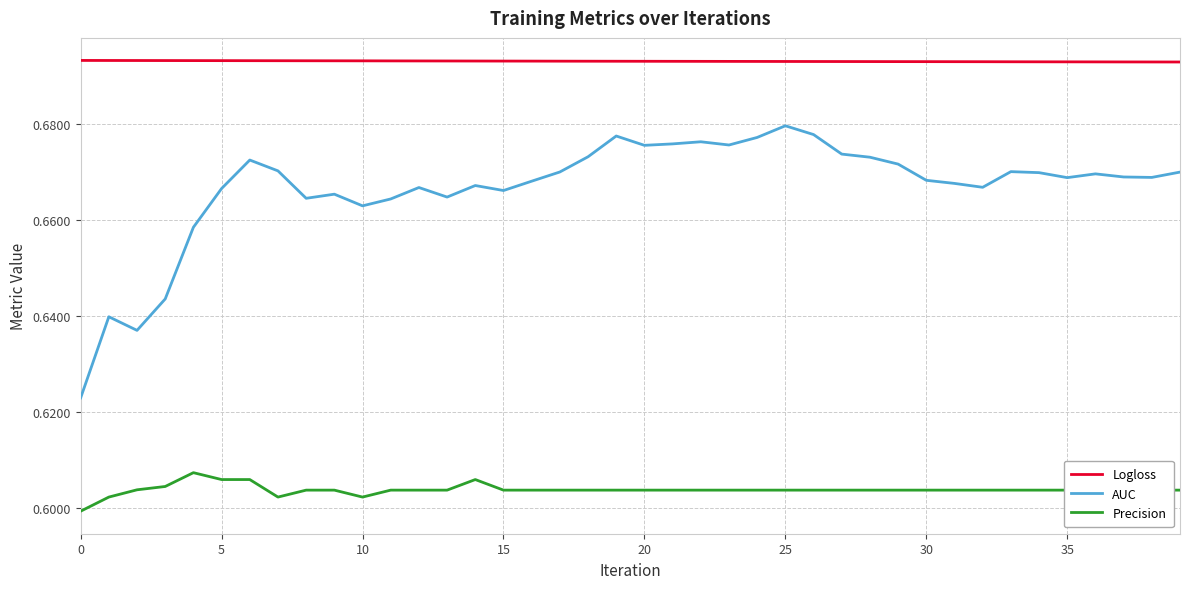

Which series has the largest total across all categories?

Logloss